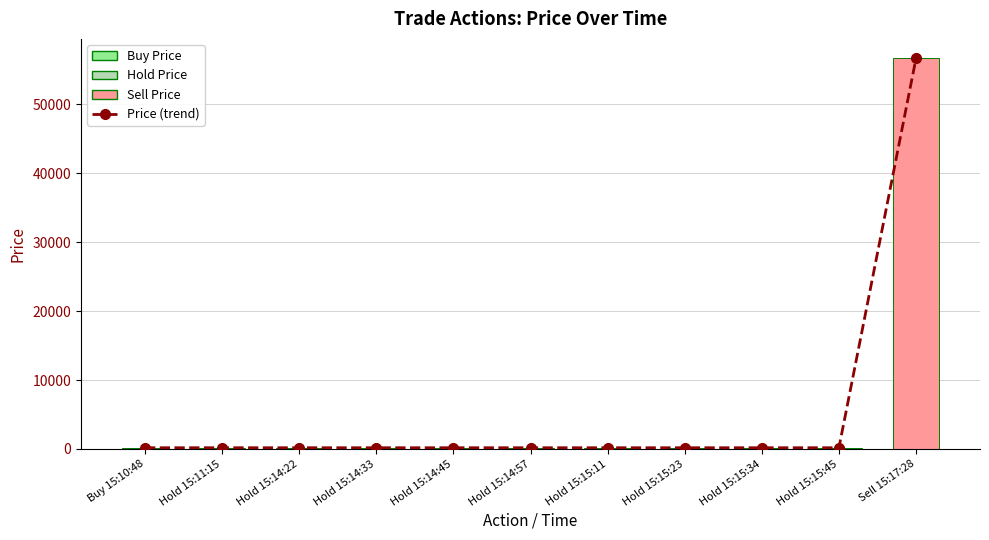

What position from the left is Hold 15:15:34?

9